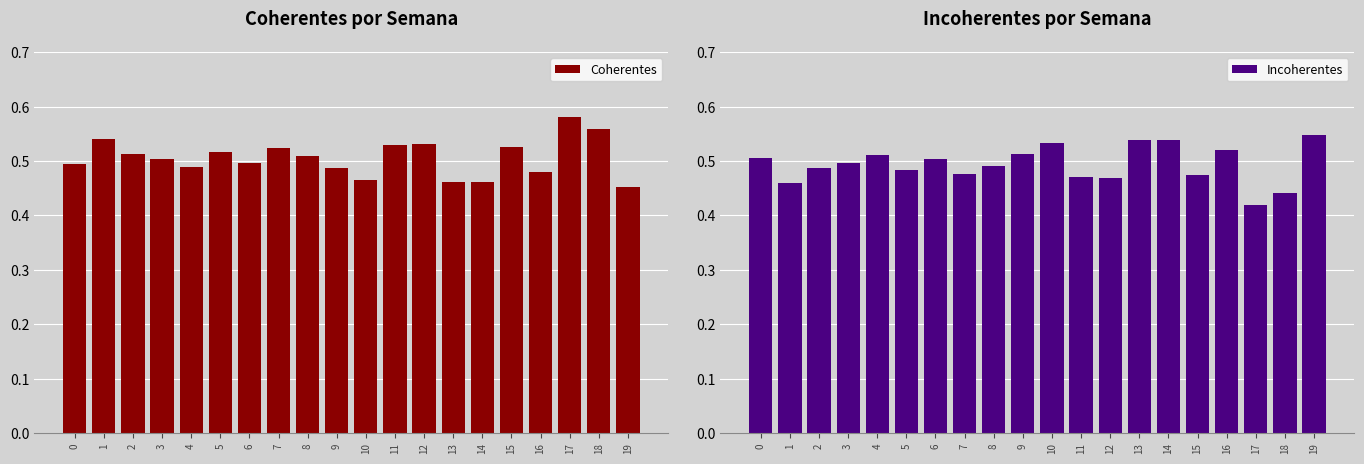

The value of Coherentes at 7 is 0.5. True or false?

True